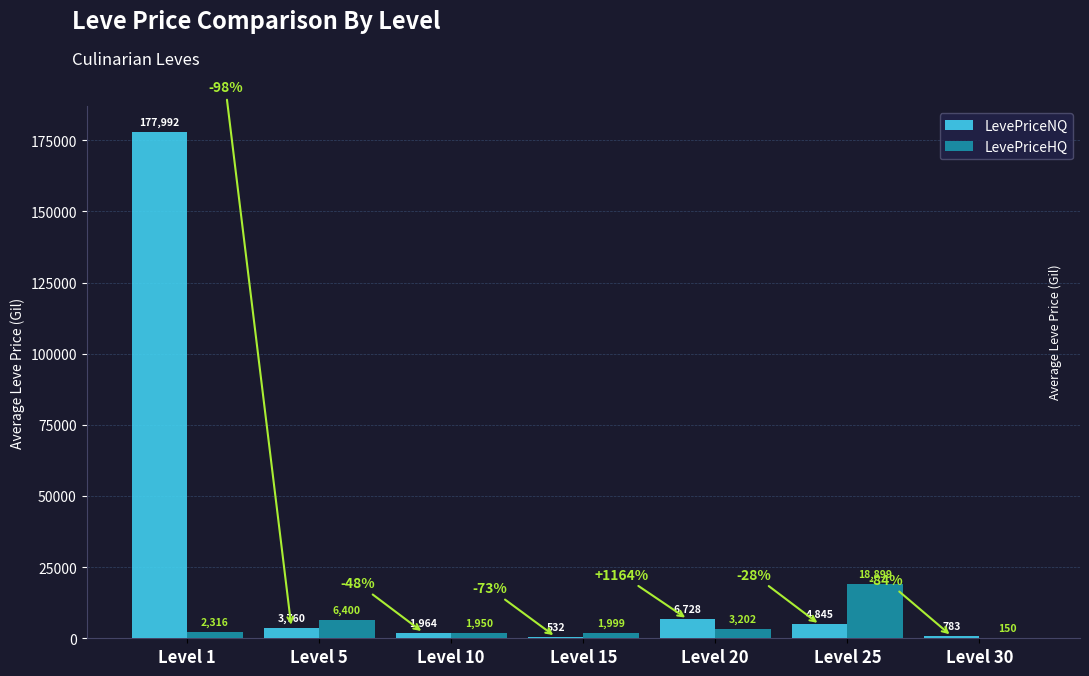

The value of LevePriceNQ at Level 25 is 4845.0. True or false?

True